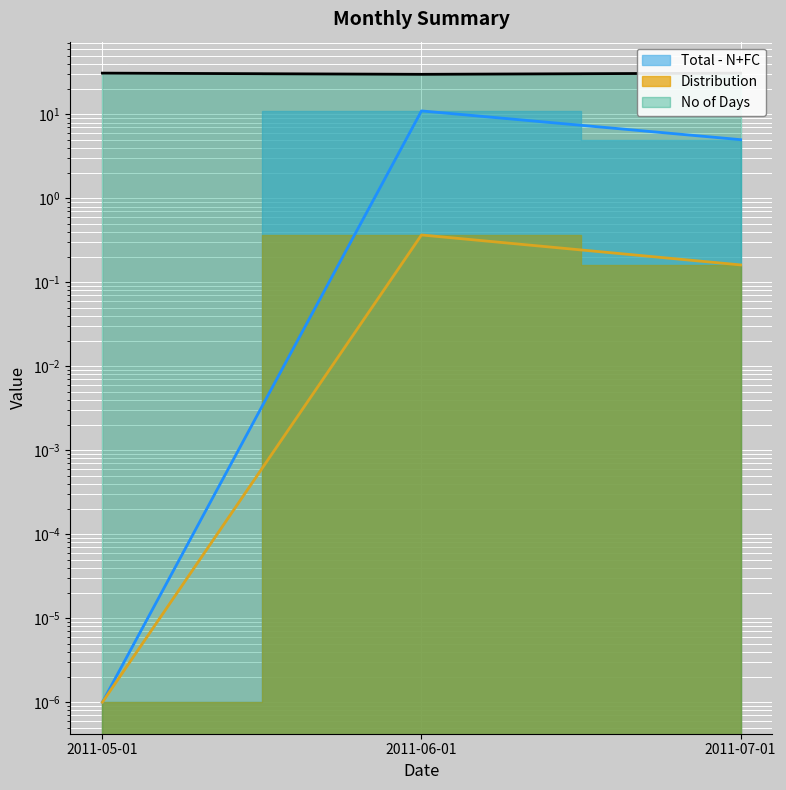

What is the label of the 3rd point from the right?

2011-05-01